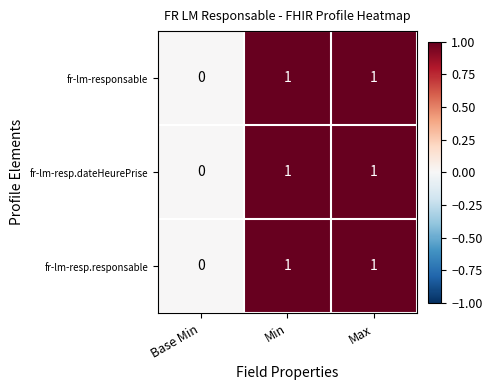

How many fr-lm-resp.dateHeurePrise values are between 0 and 1?

3